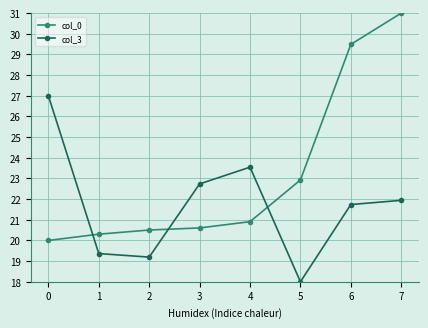

Reading left to right, extract all data points from this chart.

col_0: 20.0	20.3	20.5	20.6	20.9	22.9	29.5	31.0
col_3: 27.0	19.4	19.2	22.7	23.5	18.0	21.7	21.9